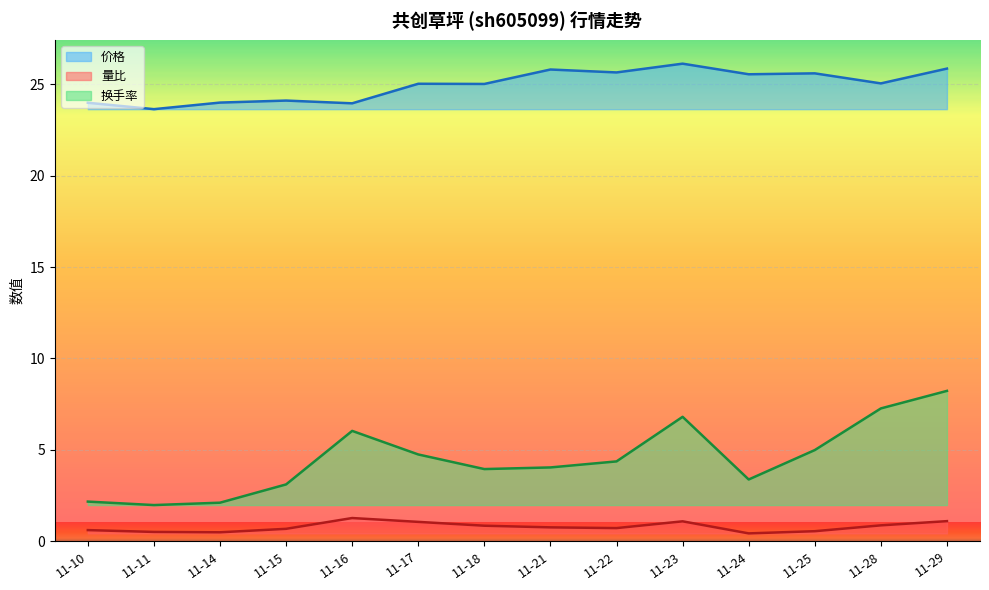

What is the difference between the second highest and minimum values in the 价格 series?

2.2